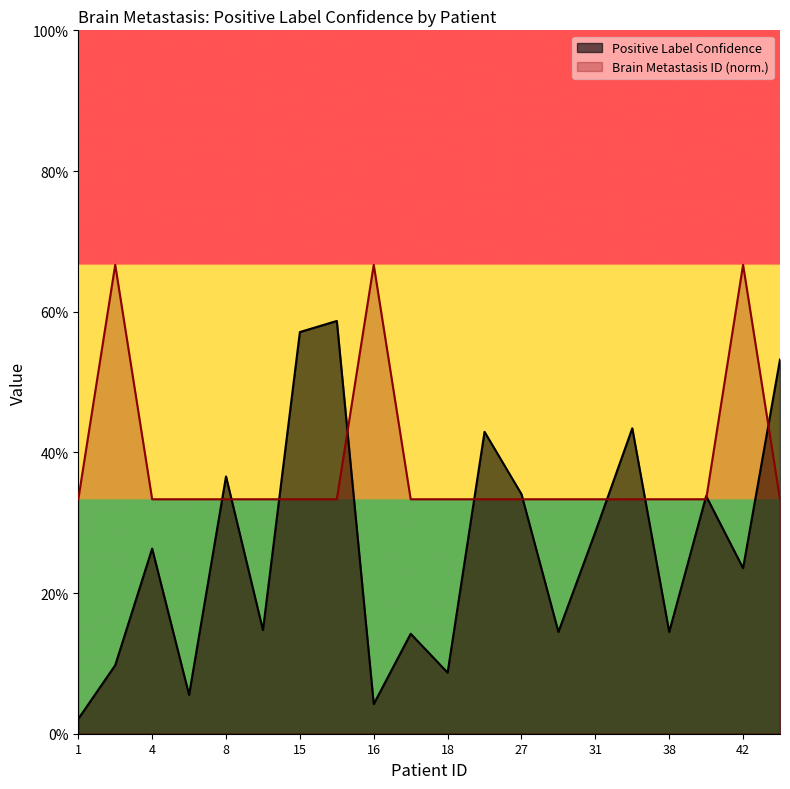

What is the value of the Positive Label Confidence point at the 14th from the left?

0.1